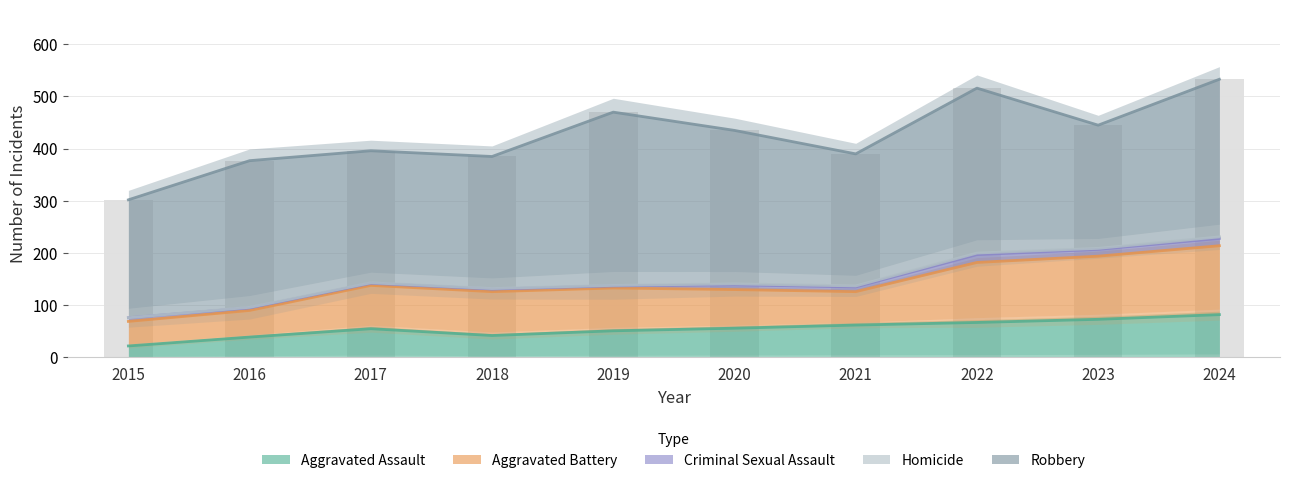

What is the value of the Aggravated Assault bar at the 3rd from the left?

55